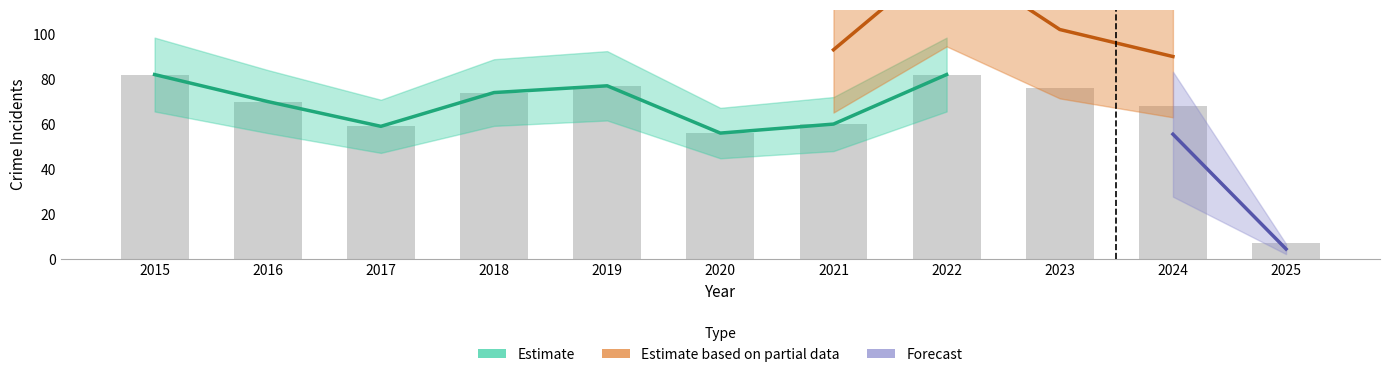

List the labels in order of Total value, smallest first.

2025, 2020, 2017, 2021, 2024, 2016, 2018, 2023, 2019, 2015, 2022